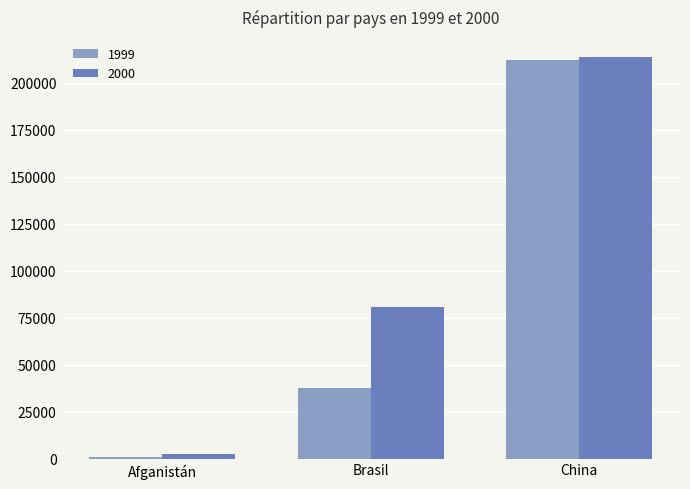

How many data points does each series have?

3